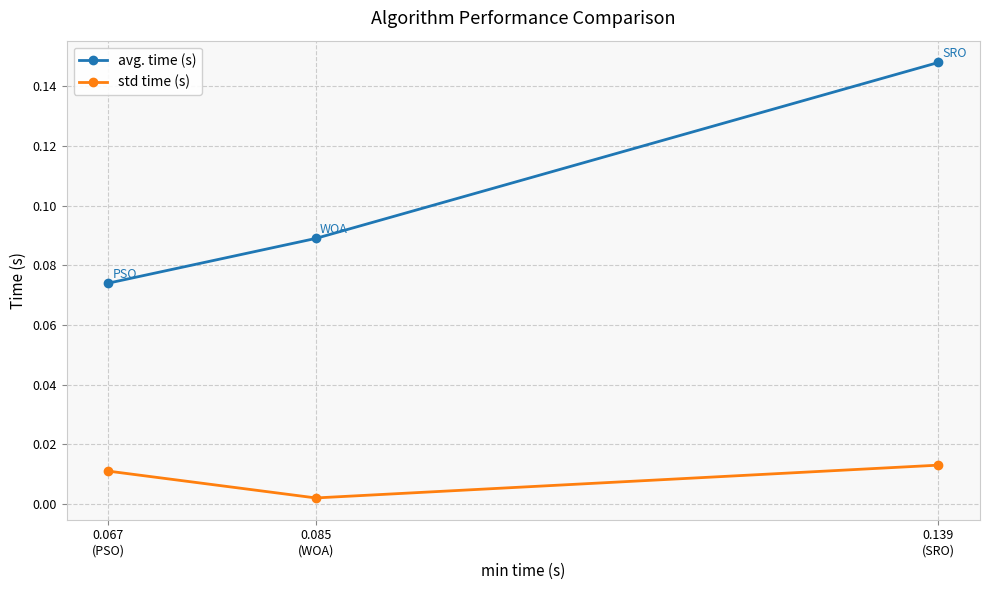

Rank the series at 0.139
(SRO) from lowest to highest value.

std time (s), avg. time (s)